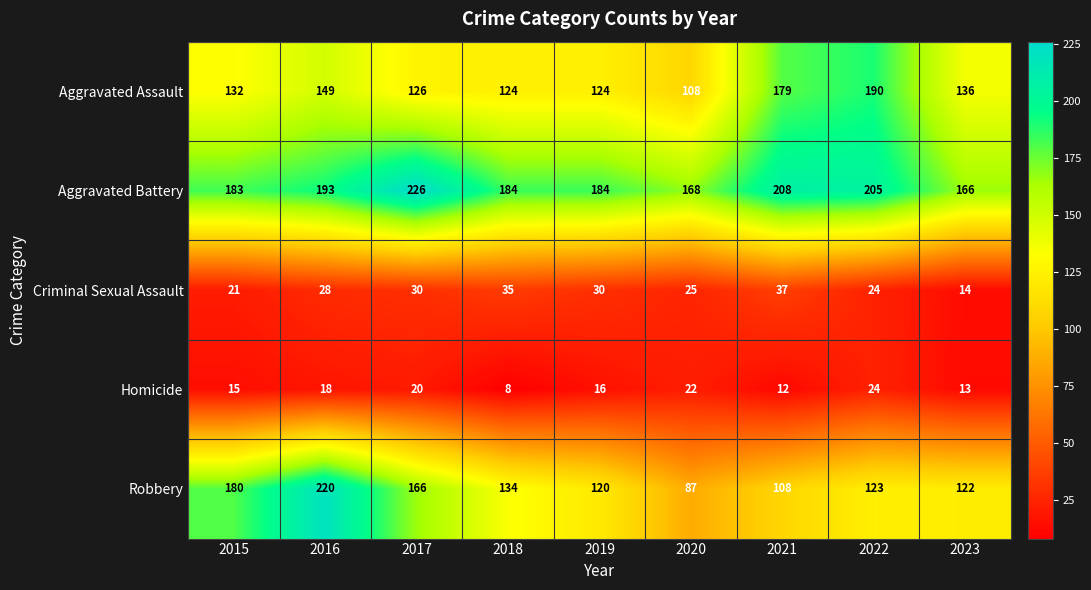

Is the value of Homicide at 2018 greater than the value of Robbery at 2021?

No